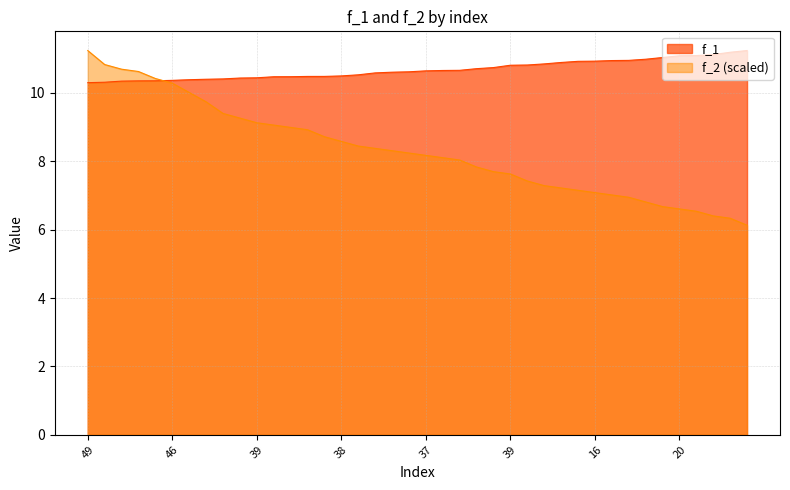

What is the sum of the f_2 values at 29 and 17?

15.9